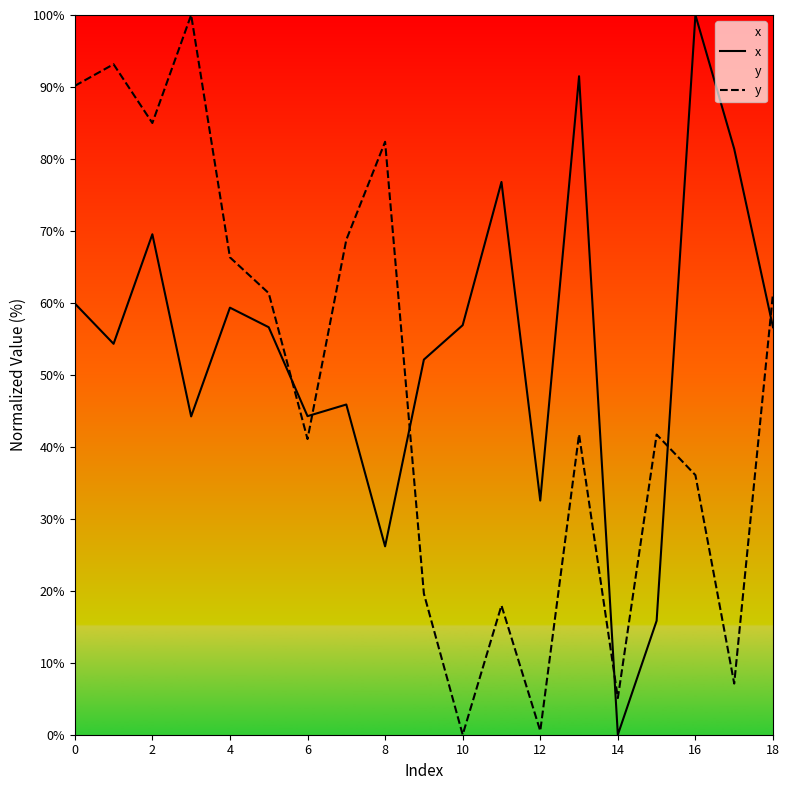

Read the y value at 2.

85.0